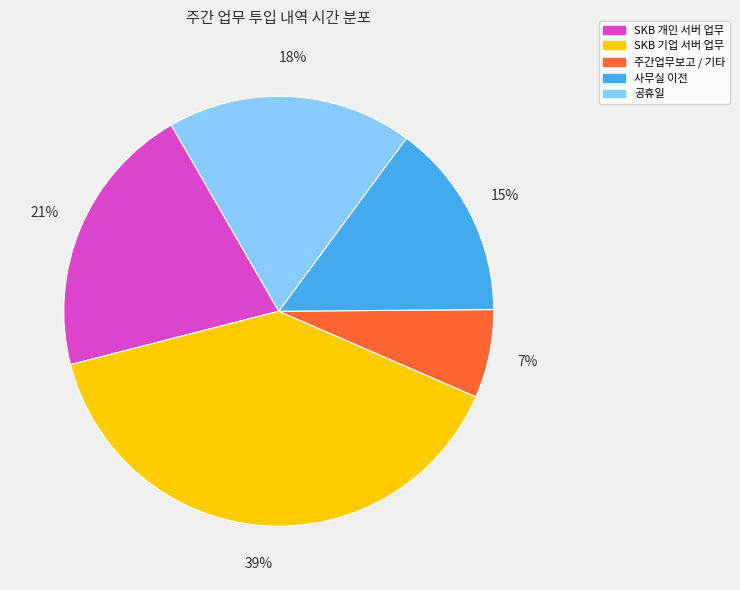

Is there any slice that represents more than half of the pie?

No